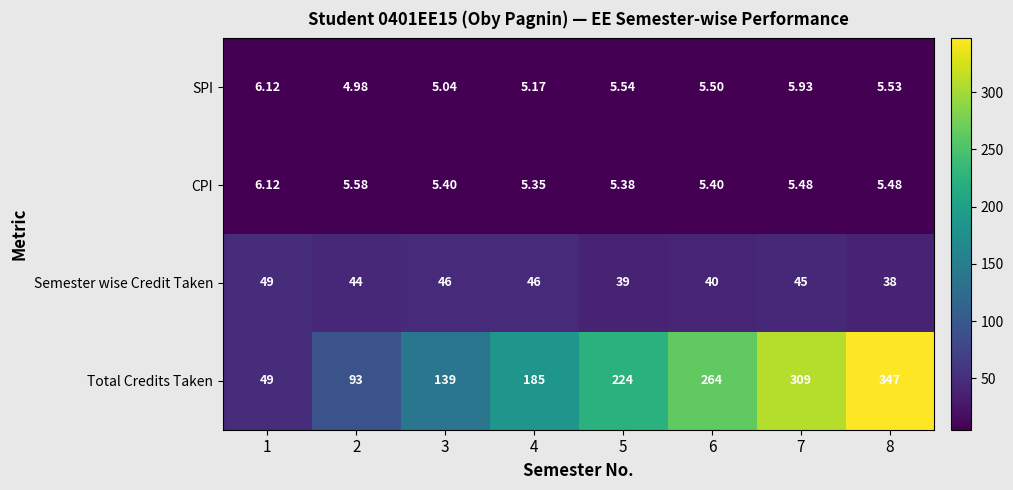

At how many categories does at least one series exceed 194?

4